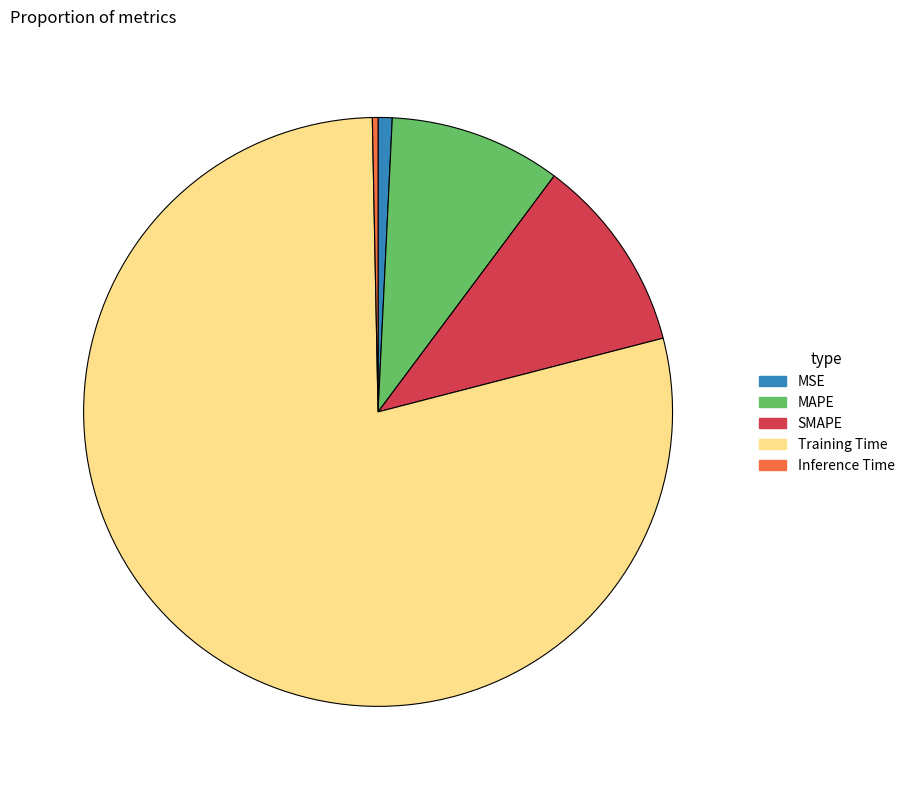

Is it true that SMAPE is 1% of the pie?

False